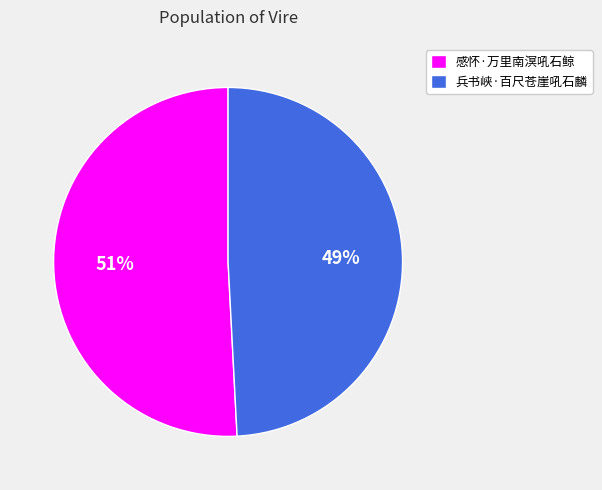

Which category accounts for the majority?

感怀·万里南溟吼石鲸